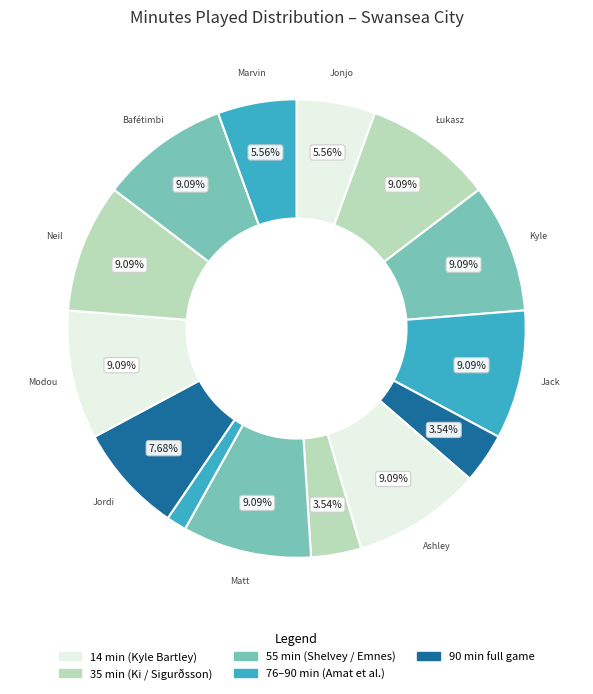

How many segments does this pie chart have?

14